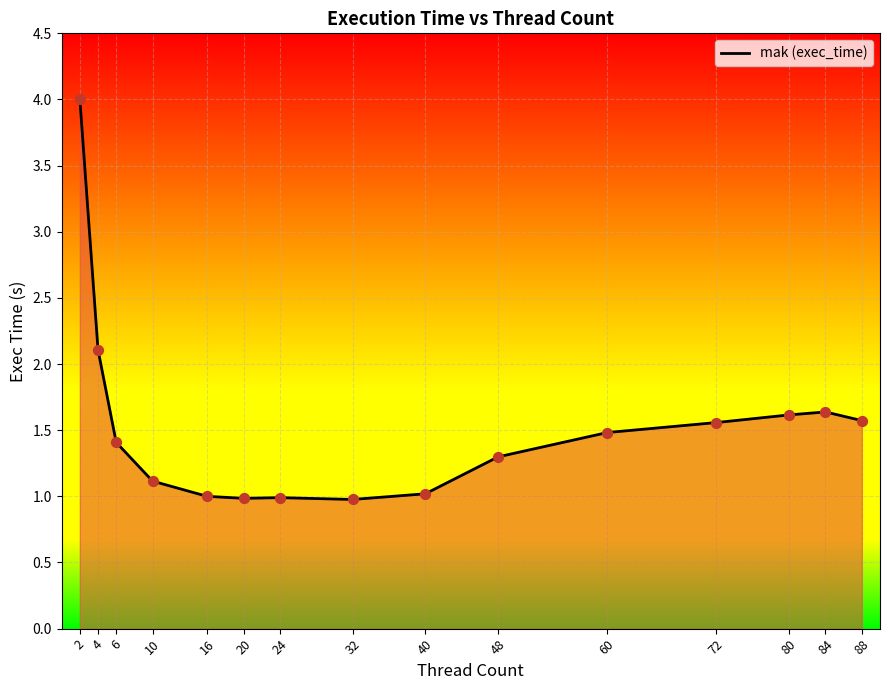

What is the ratio of the value at 84 to the value at 4?

0.8